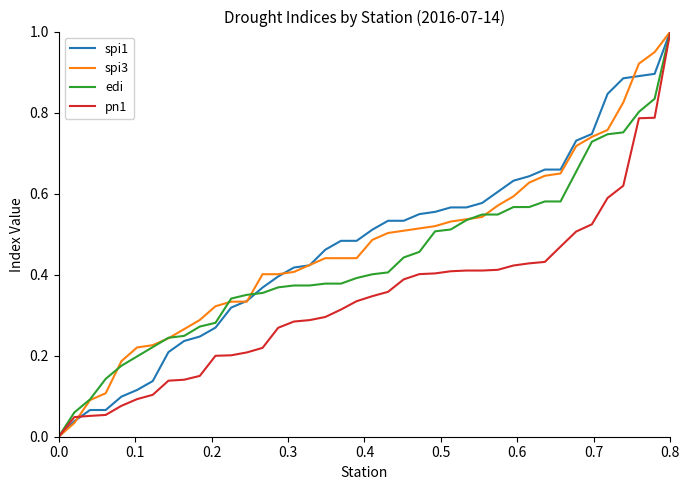

What is the maximum value for spi1?

1.0